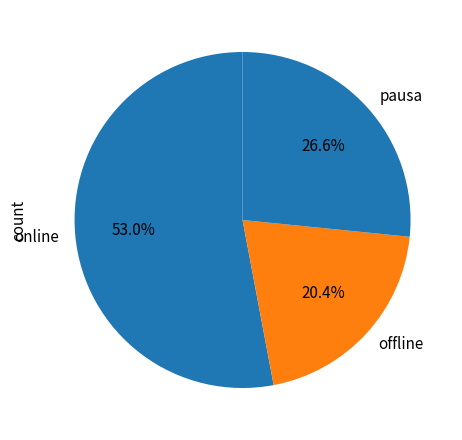

How many segments does this pie chart have?

3